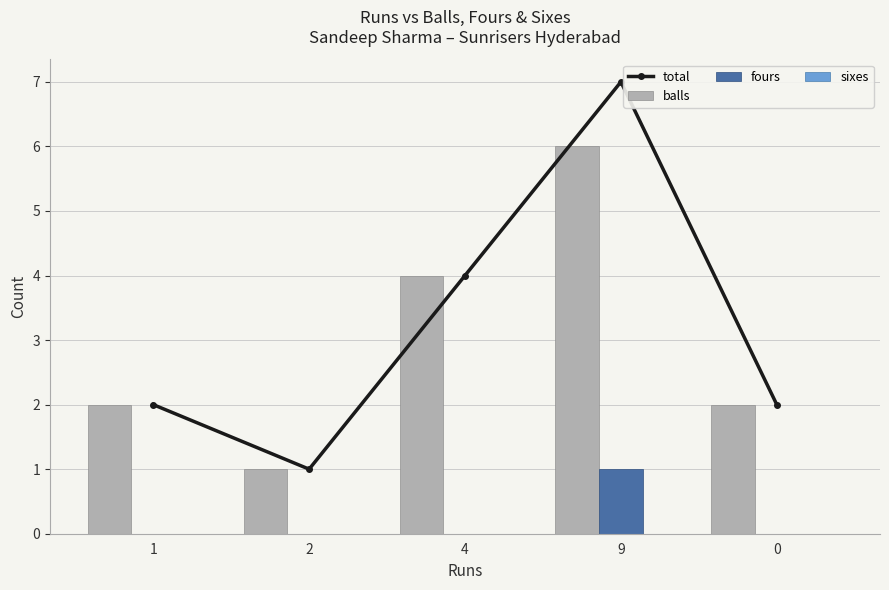

The value of total at 4 is 4. True or false?

True